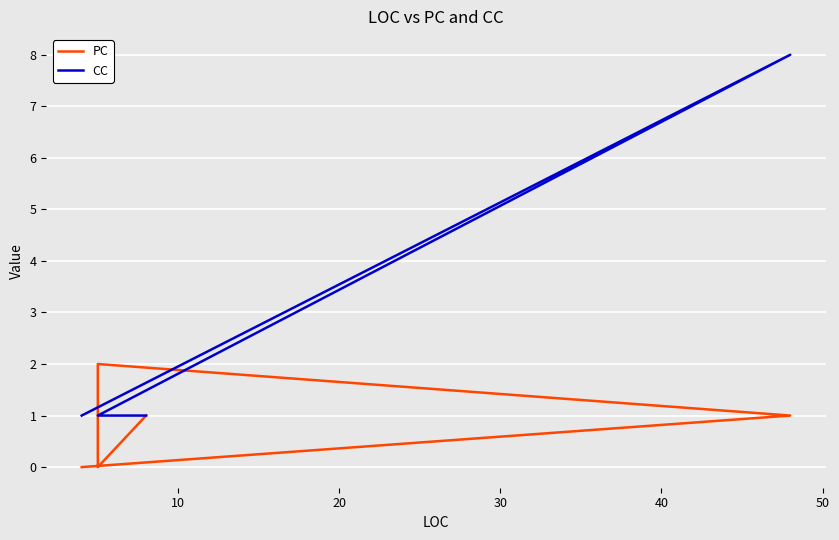

What is the sum of all PC values?

6